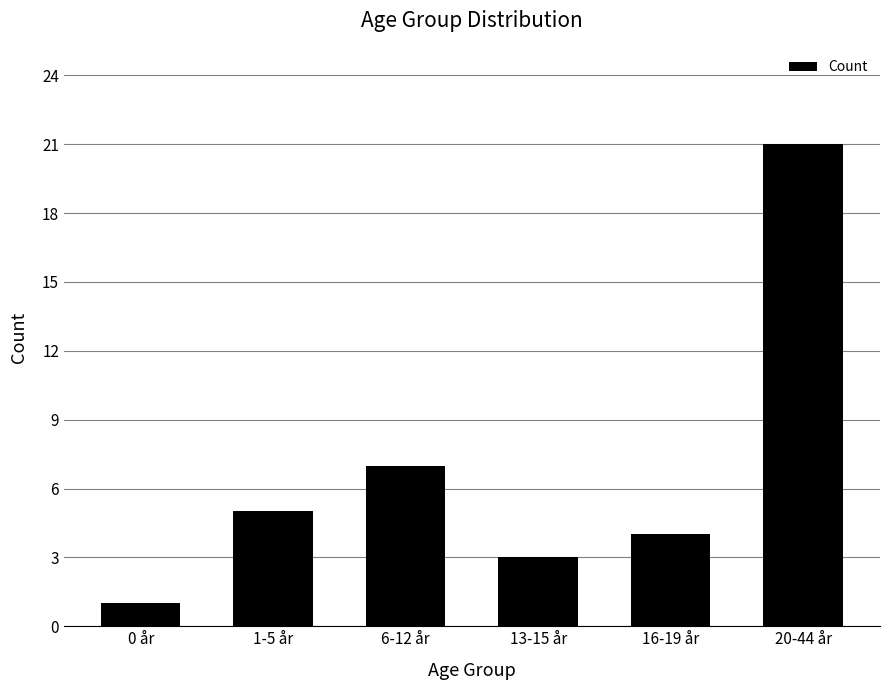

Where is the data nearest to the value 11?

6-12 år